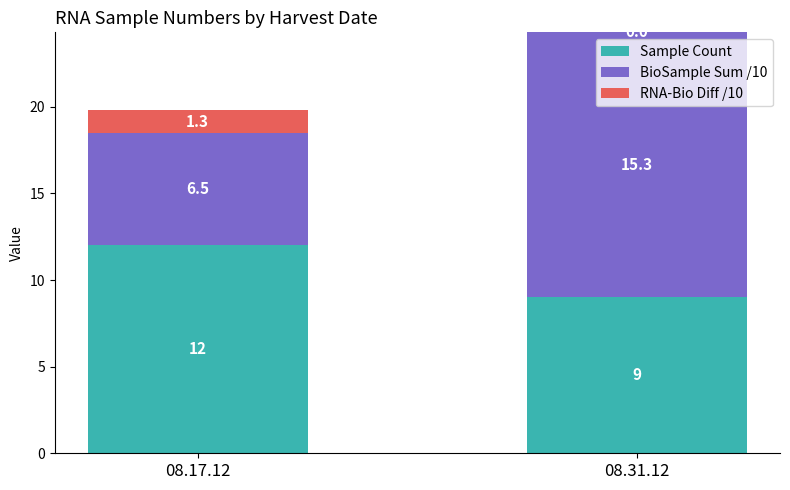

What are all the series names shown in the legend?

Sample Count, BioSample Sum /10, RNA-Bio Diff /10